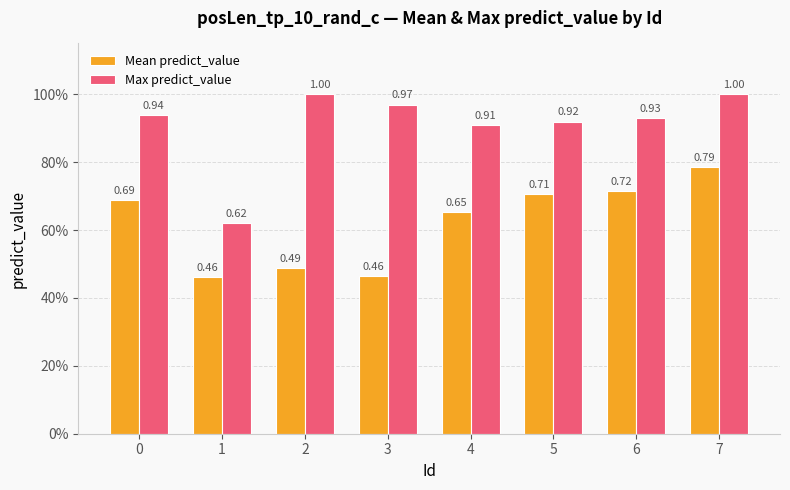

What is the total value across all series at 0?

1.6